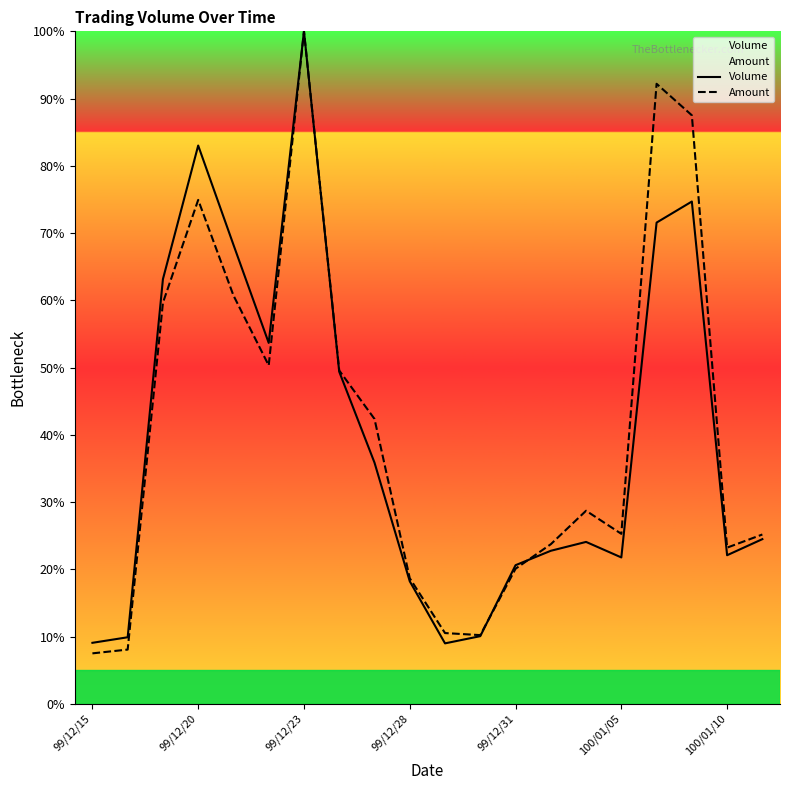

List the series in order of their overall mean, highest first.

Amount, Volume